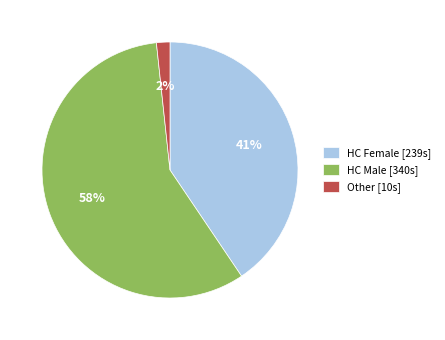

To the nearest percent, what is the average slice percentage?

33%